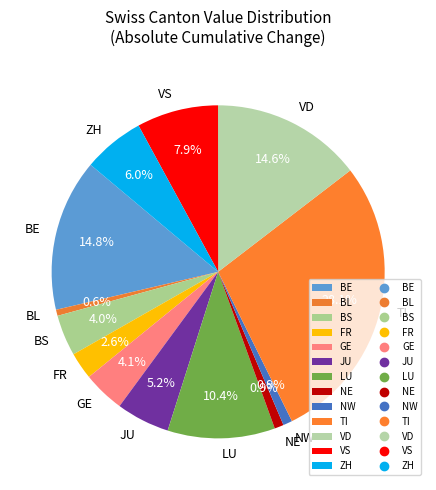

How many slices are in this pie chart?

13